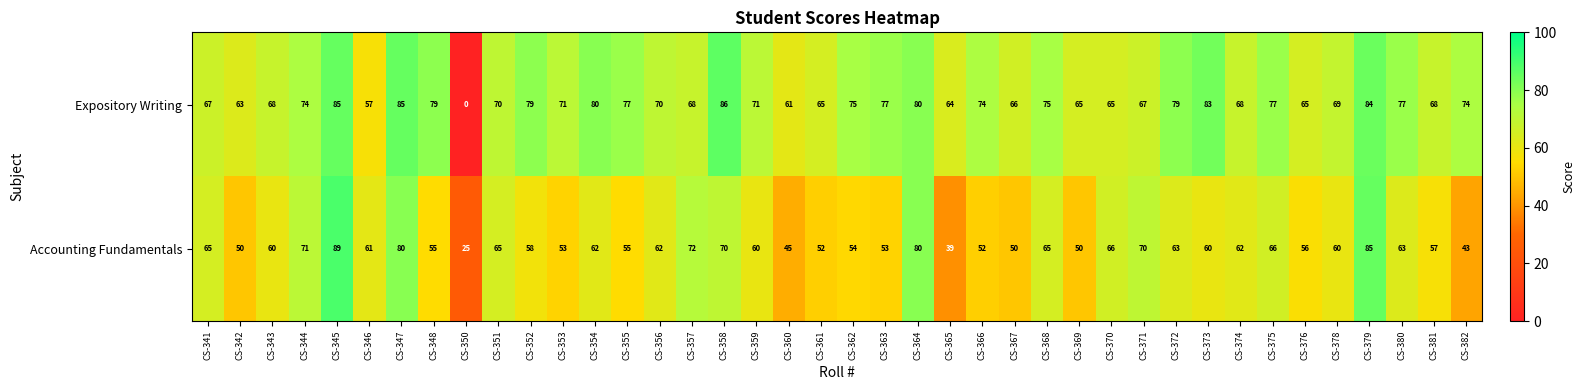

Read the Expository Writing value at CS-356.

70